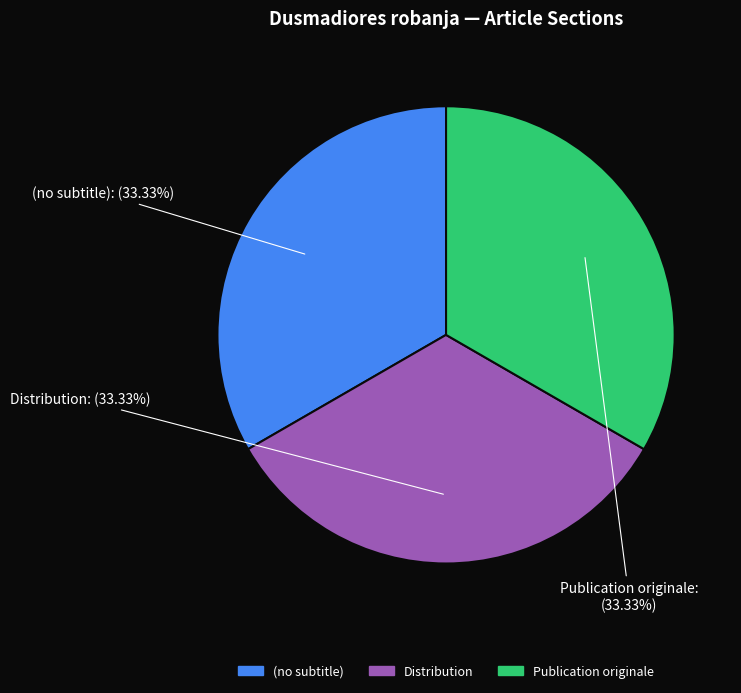

Count the number of slices in the pie.

3